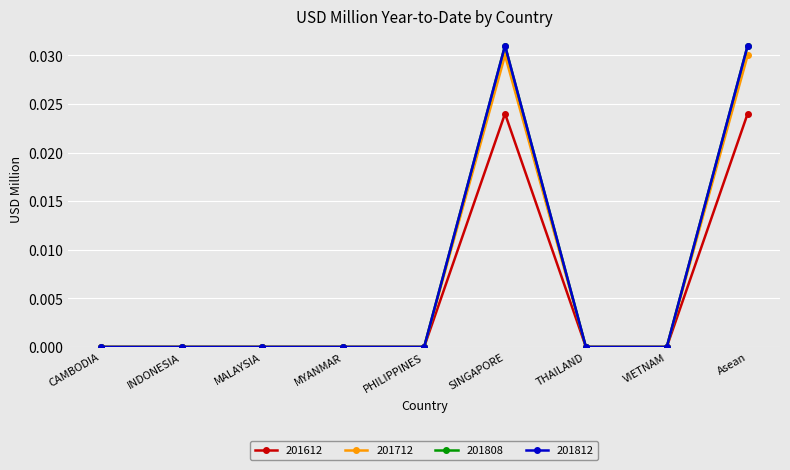

Is it true that 201808 equals 0.0 at PHILIPPINES?

True